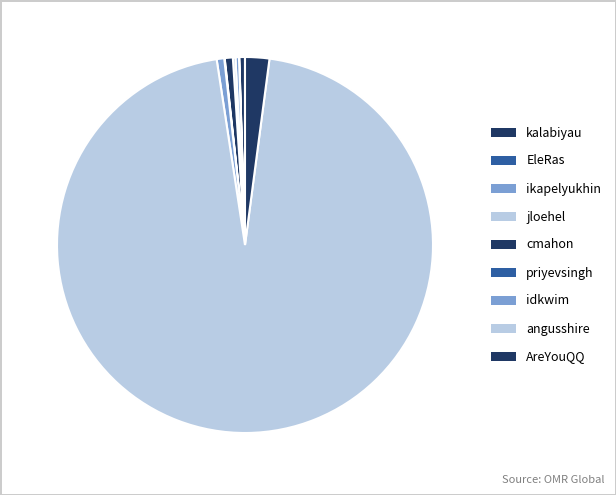

How much of the chart is everything except idkwim?

99.4%